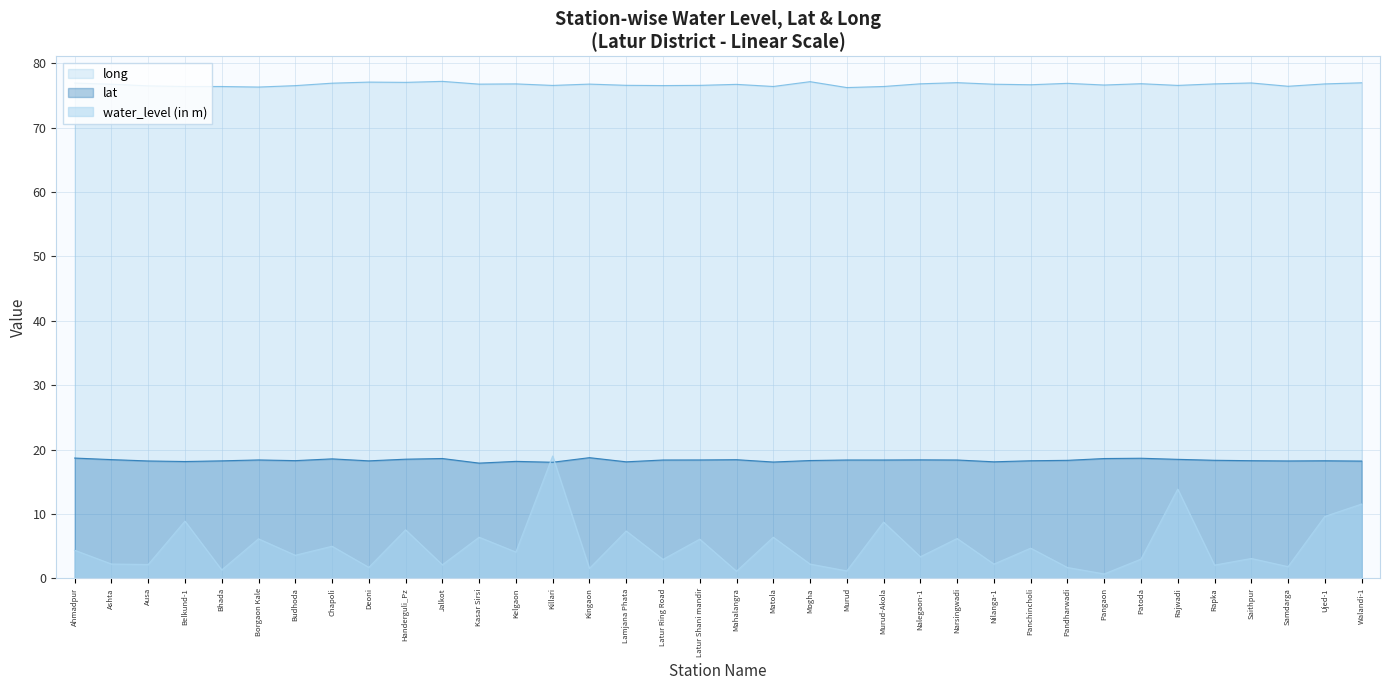

Reading left to right, what are all the values shown in this chart?

water_level (in m): 4.4	2.2	2.2	8.9	1.3	6.2	3.6	5.0	1.7	7.5	2.1	6.4	4.1	19.0	1.6	7.4	3.0	6.1	1.1	6.4	2.2	1.2	8.8	3.4	6.2	2.2	4.7	1.7	0.7	3.0	13.9	2.1	3.1	1.8	9.6	11.6
lat: 18.7	18.5	18.2	18.2	18.3	18.4	18.3	18.6	18.3	18.5	18.6	17.9	18.2	18.1	18.8	18.1	18.4	18.4	18.4	18.1	18.3	18.4	18.4	18.4	18.4	18.1	18.3	18.3	18.6	18.7	18.5	18.4	18.3	18.3	18.3	18.2
long: 76.9	76.8	76.5	76.4	76.4	76.3	76.5	76.9	77.1	77.0	77.2	76.8	76.8	76.6	76.8	76.6	76.5	76.6	76.7	76.4	77.2	76.2	76.4	76.8	77.0	76.8	76.7	76.9	76.6	76.8	76.6	76.8	77.0	76.4	76.8	77.0